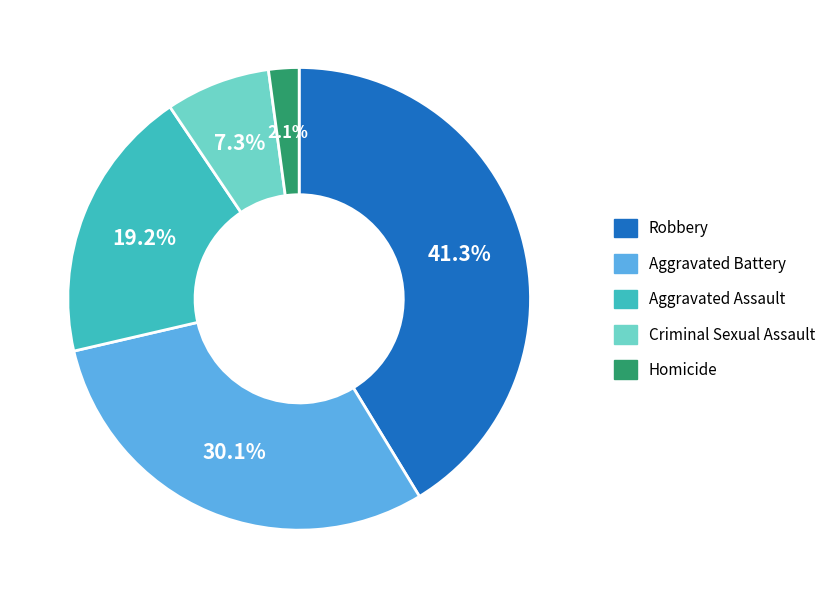

How many segments does this pie chart have?

5